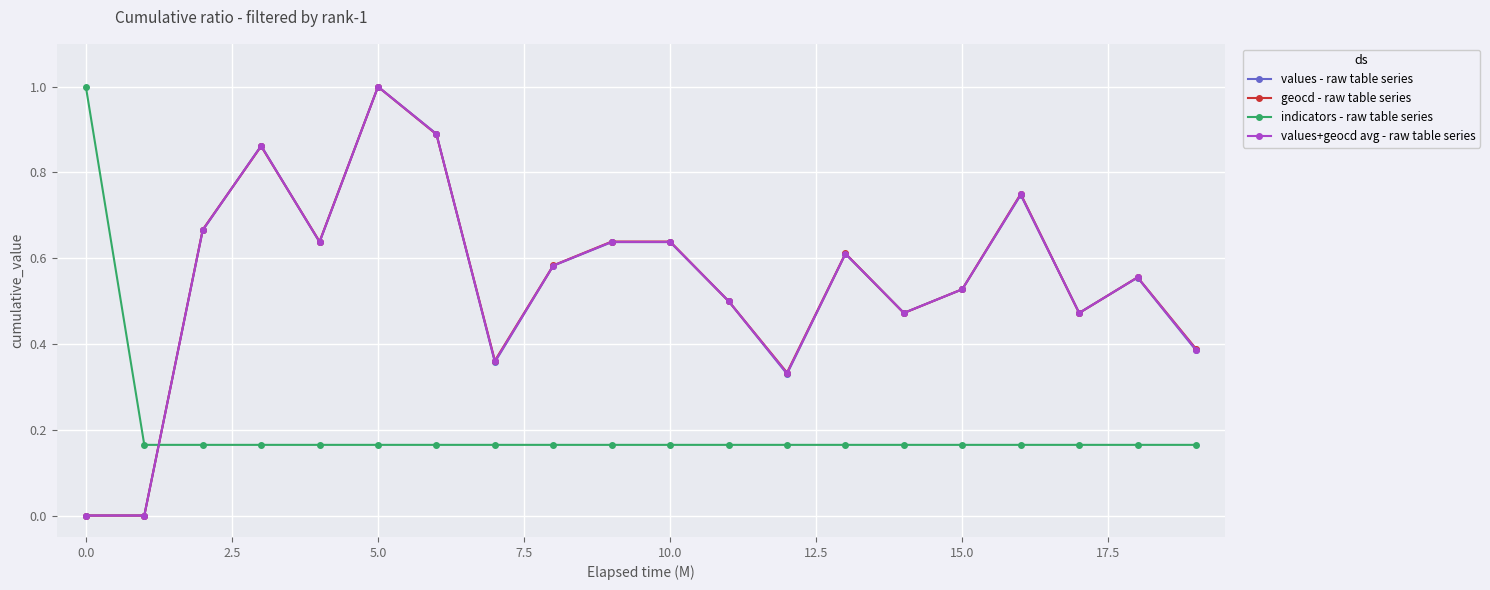

True or false: indicators - raw table series and values - raw table series intersect in this chart.

True